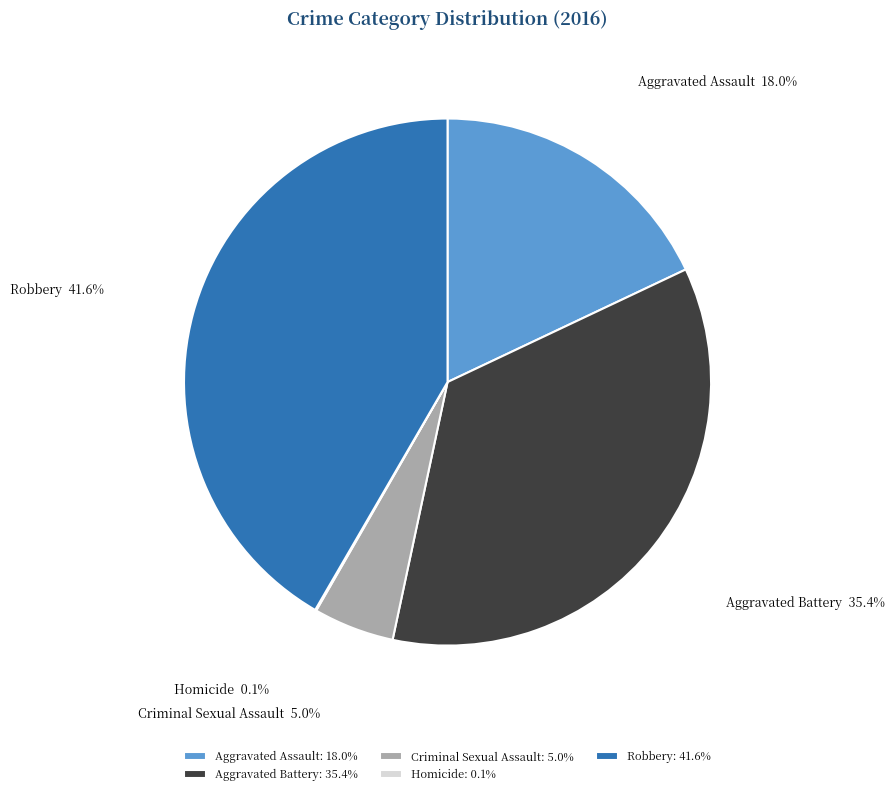

To the nearest percent, what portion does Aggravated Battery represent?

35%